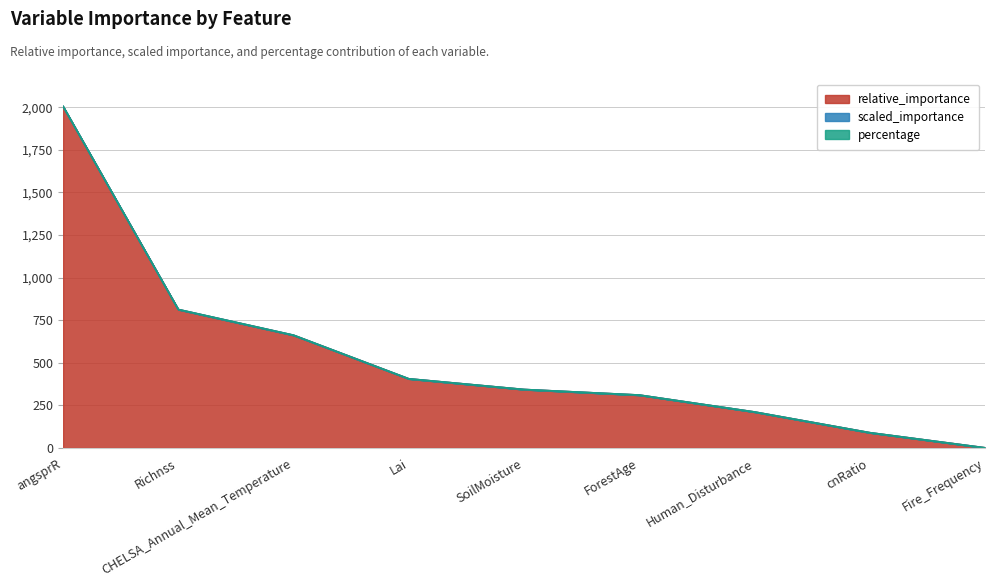

List the labels in order of scaled_importance value, smallest first.

Fire_Frequency, cnRatio, Human_Disturbance, ForestAge, SoilMoisture, Lai, CHELSA_Annual_Mean_Temperature, Richnss, angsprR